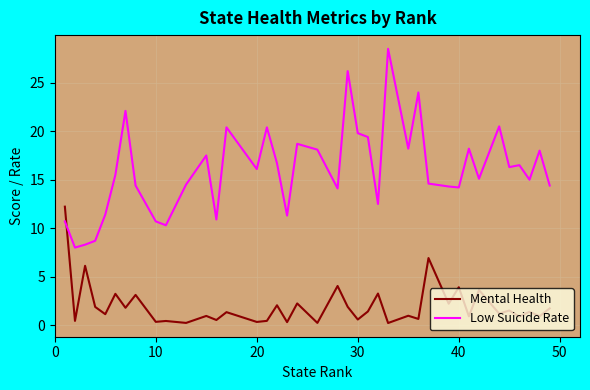

Rank the series by their average value, from lowest to highest.

Mental Health, Low Suicide Rate